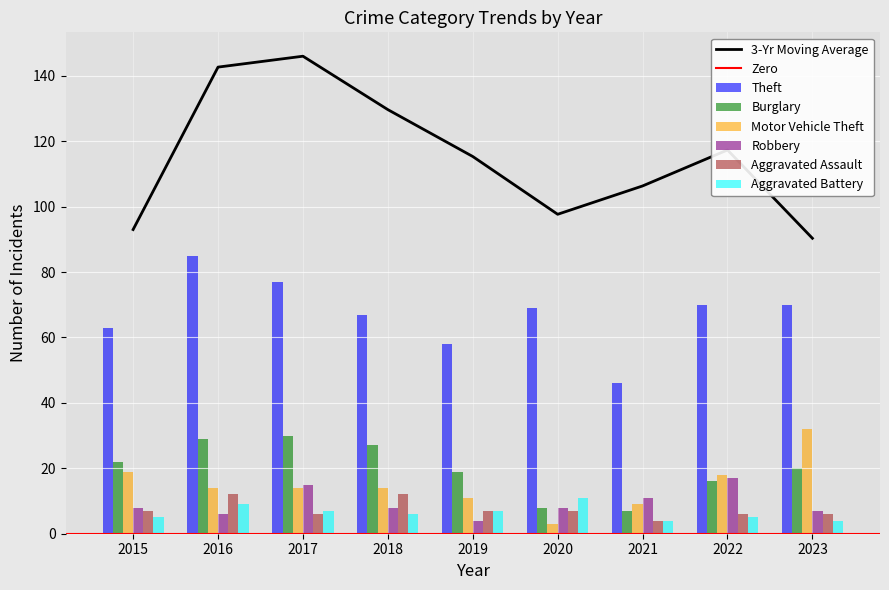

Is the value of Robbery at 2020 greater than the value of Burglary at 2021?

Yes